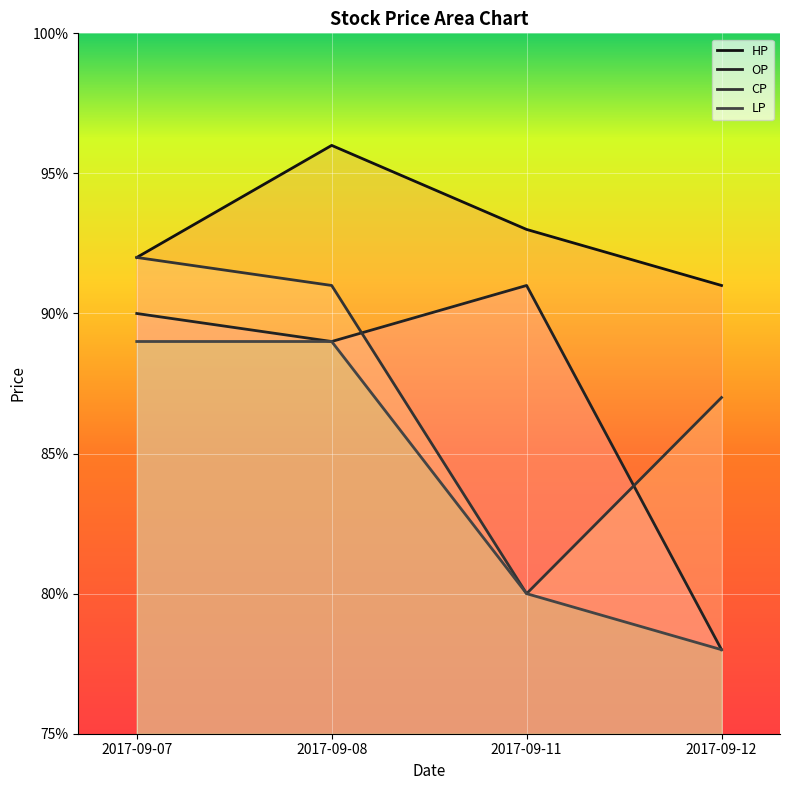

Between 2017-09-12 and 2017-09-11, which is larger?

2017-09-11